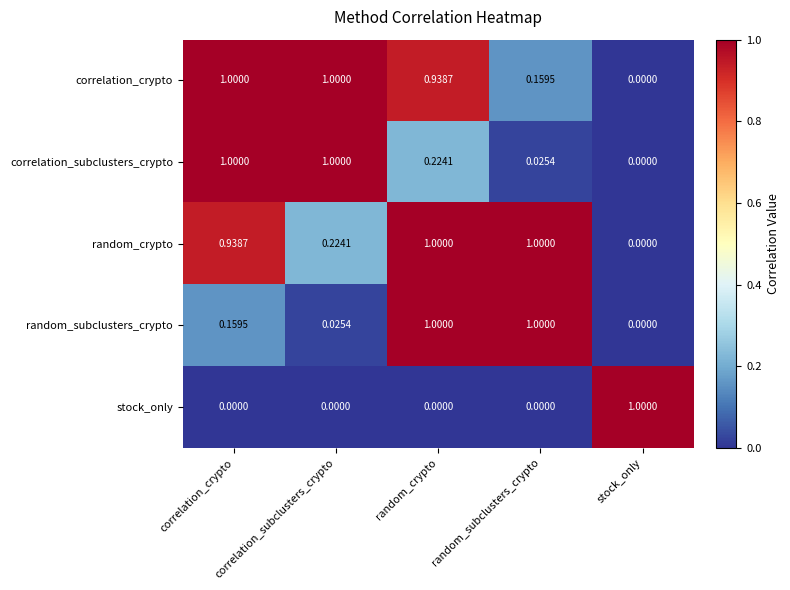

Which category has the lowest value in the correlation_crypto series?

stock_only